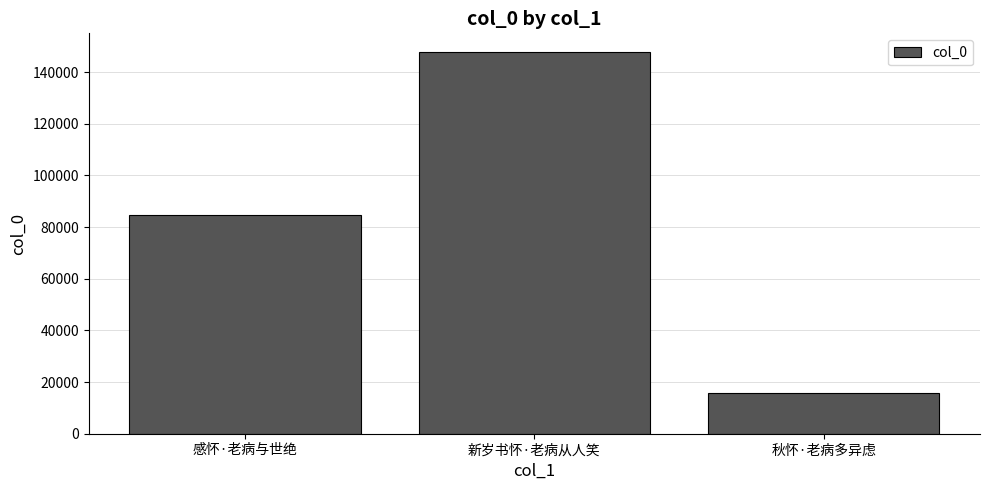

Is it true that the value at 新岁书怀·老病从人笑 is 147643?

True